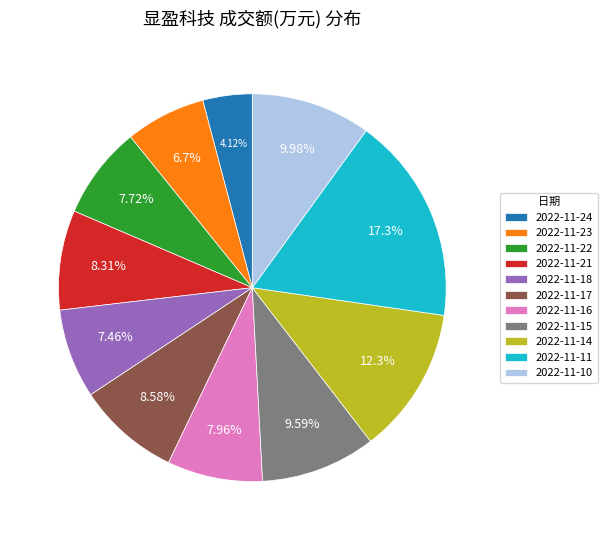

What is the ratio of the value at 2022-11-18 to the value at 2022-11-22?

1.0